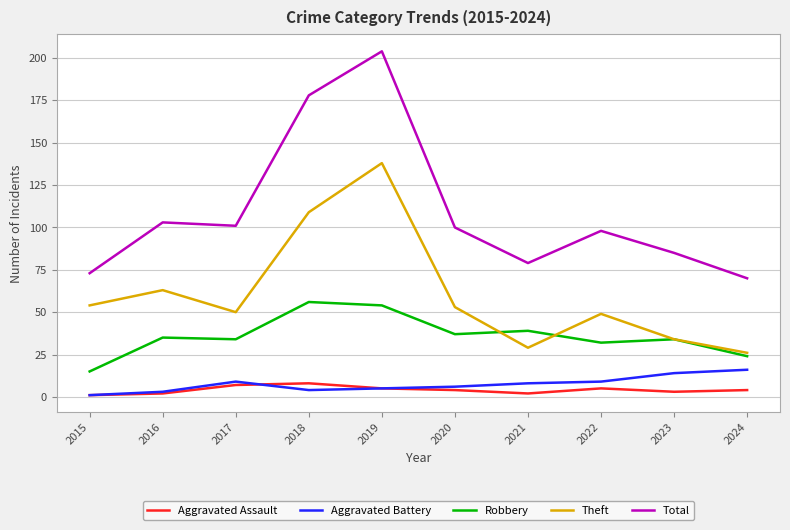

True or false: Total has a value of 45 at 2023.

False